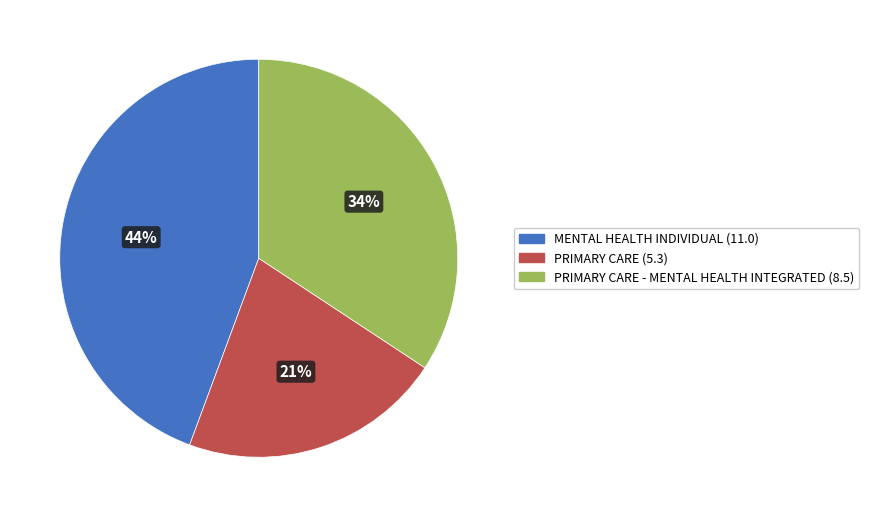

To the nearest percent, what is the average slice percentage?

33%